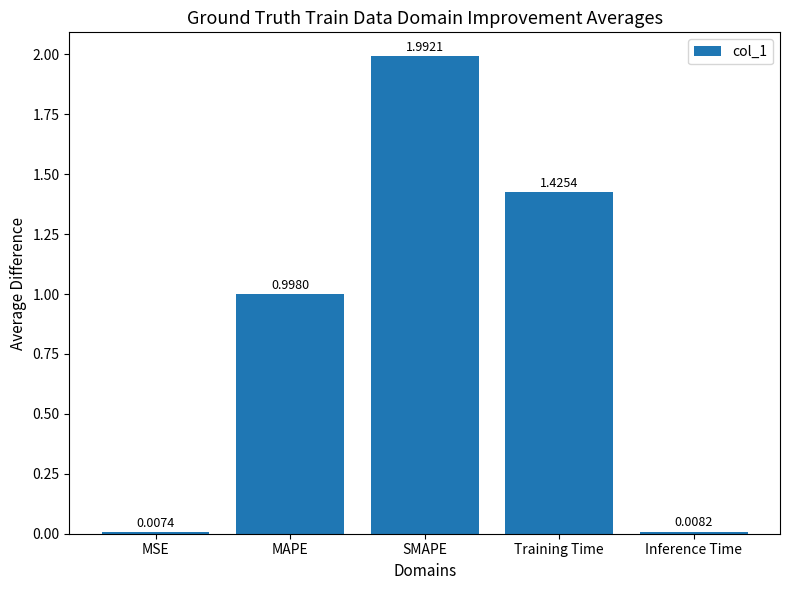

Does the chart contain any negative values?

No